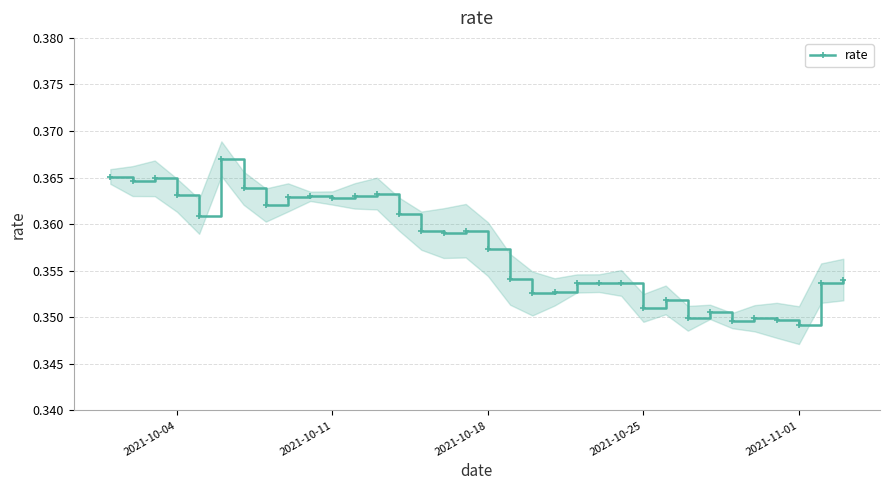

What is the smallest value displayed?

0.3